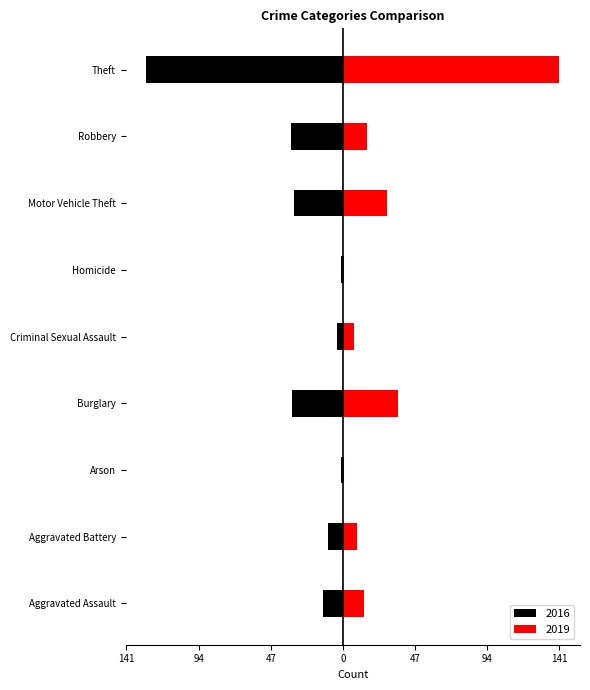

Where is 2016 nearest to the value -64?

Robbery